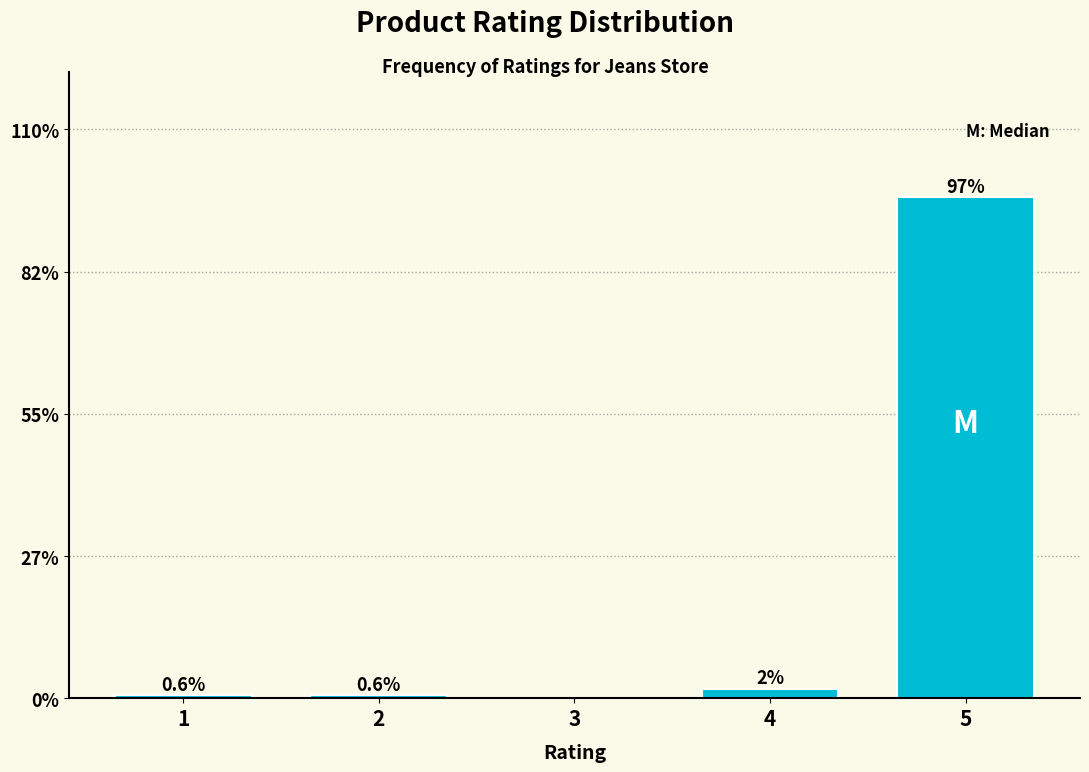

At which label is the value closest to 48?

4